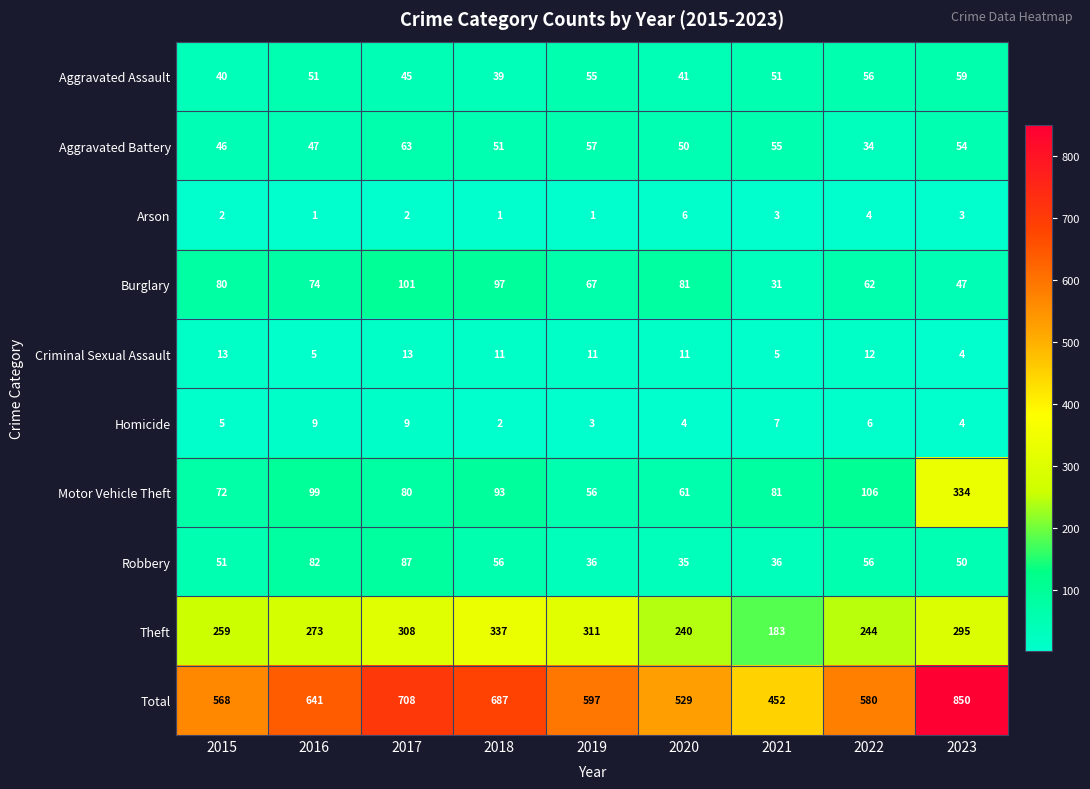

Rank the series by their maximum value, from lowest to highest.

Arson, Homicide, Criminal Sexual Assault, Aggravated Assault, Aggravated Battery, Robbery, Burglary, Motor Vehicle Theft, Theft, Total